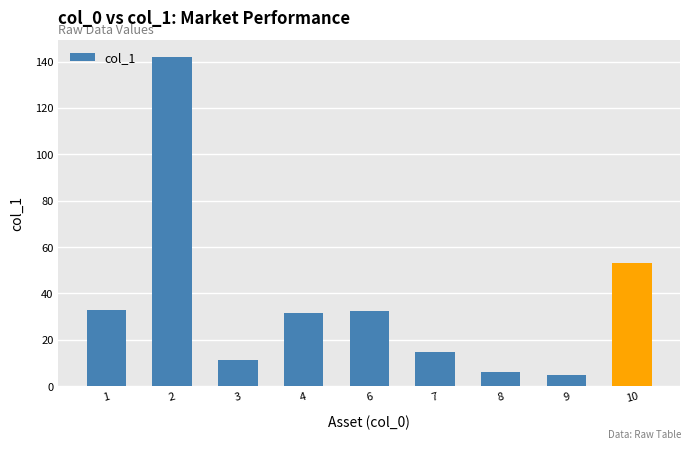

How many data points does each series have?

9